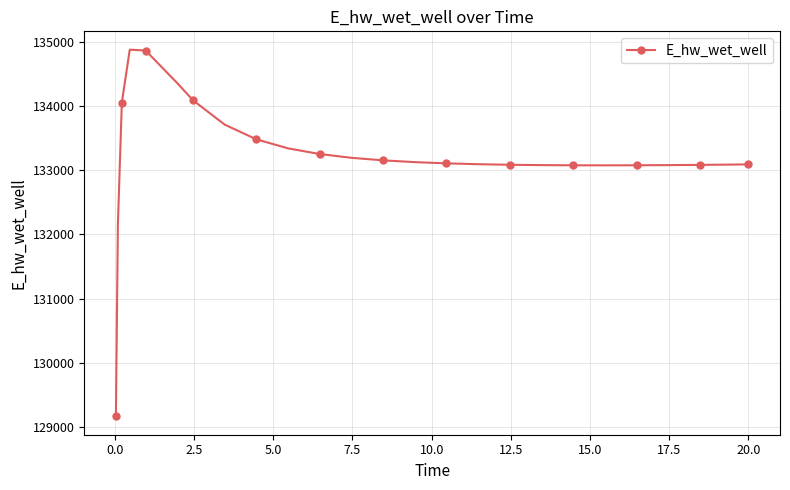

What is the value of the 23rd point from the left?

133083.6